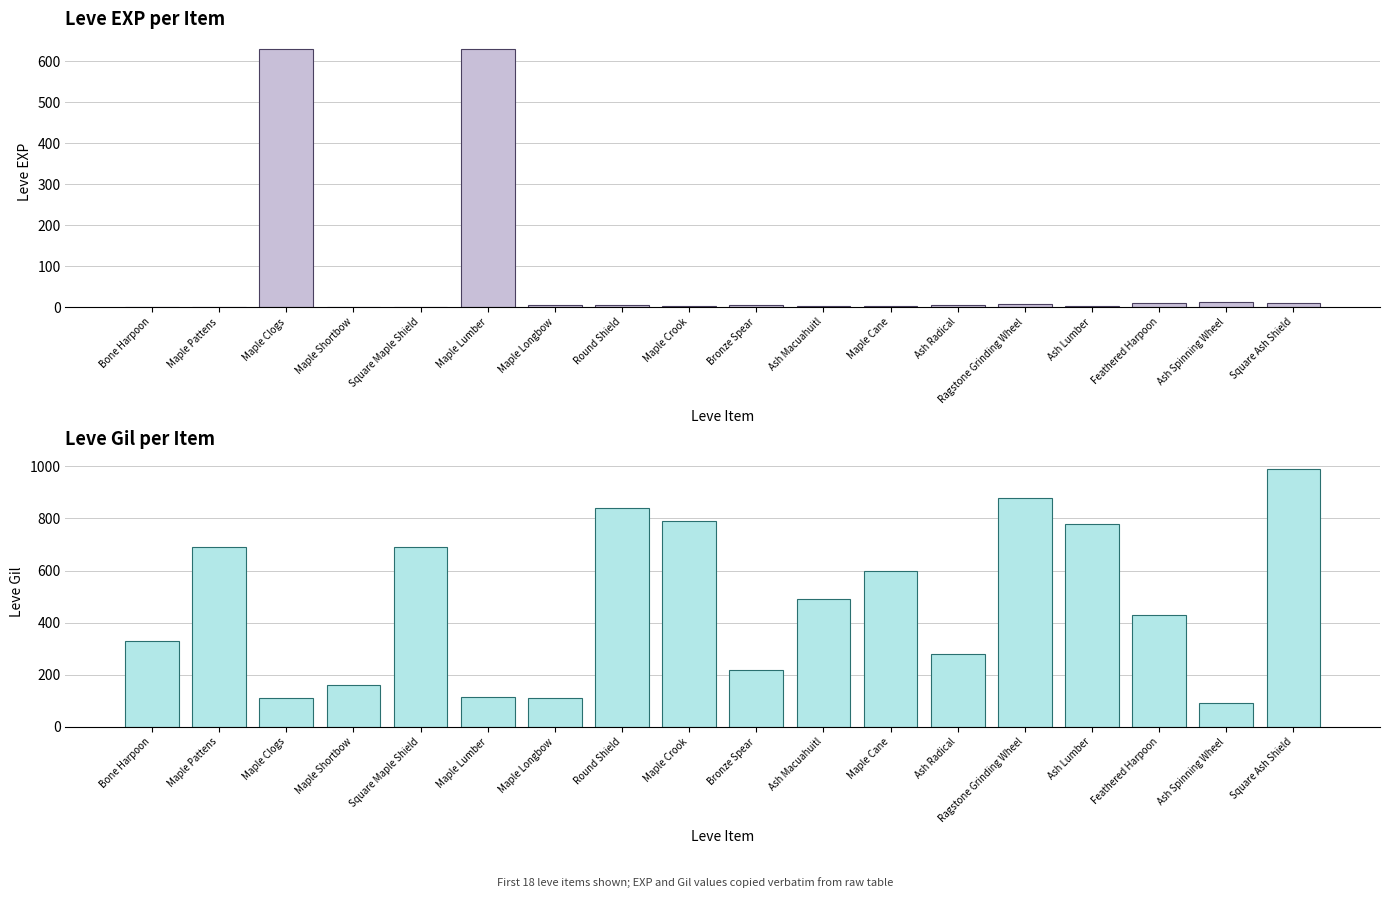

Reading left to right, what are all the values shown in this chart?

Leve EXP: Bone Harpoon=1	Maple Pattens=1	Maple Clogs=630	Maple Shortbow=1	Square Maple Shield=1	Maple Lumber=630	Maple Longbow=4	Round Shield=6	Maple Crook=2	Bronze Spear=5	Ash Macuahuitl=2	Maple Cane=3	Ash Radical=4	Ragstone Grinding Wheel=7	Ash Lumber=3	Feathered Harpoon=9	Ash Spinning Wheel=13	Square Ash Shield=9
Leve Gil: Bone Harpoon=330	Maple Pattens=690	Maple Clogs=112	Maple Shortbow=160	Square Maple Shield=690	Maple Lumber=113	Maple Longbow=110	Round Shield=840	Maple Crook=790	Bronze Spear=220	Ash Macuahuitl=490	Maple Cane=600	Ash Radical=280	Ragstone Grinding Wheel=880	Ash Lumber=780	Feathered Harpoon=430	Ash Spinning Wheel=90	Square Ash Shield=990